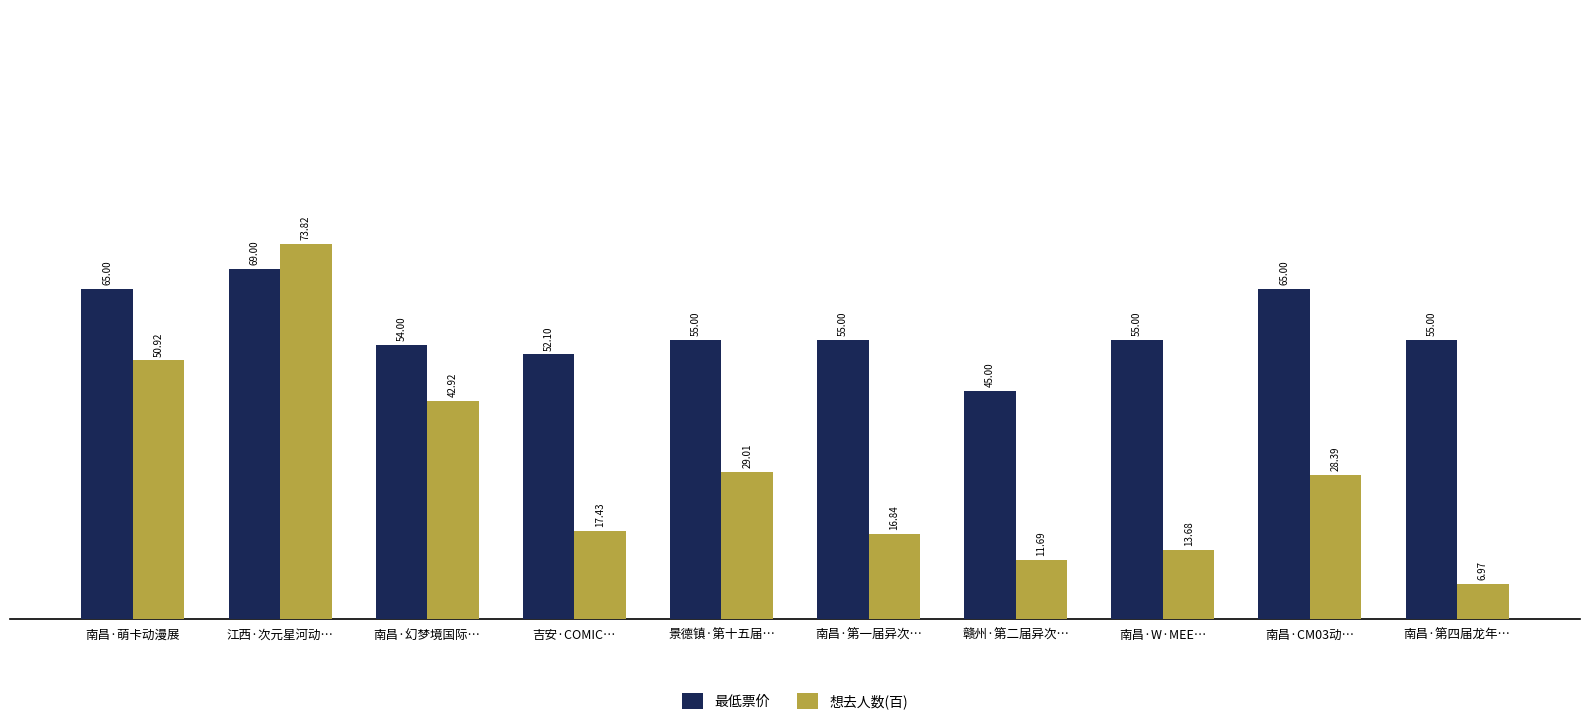

How many distinct data groups are displayed?

2